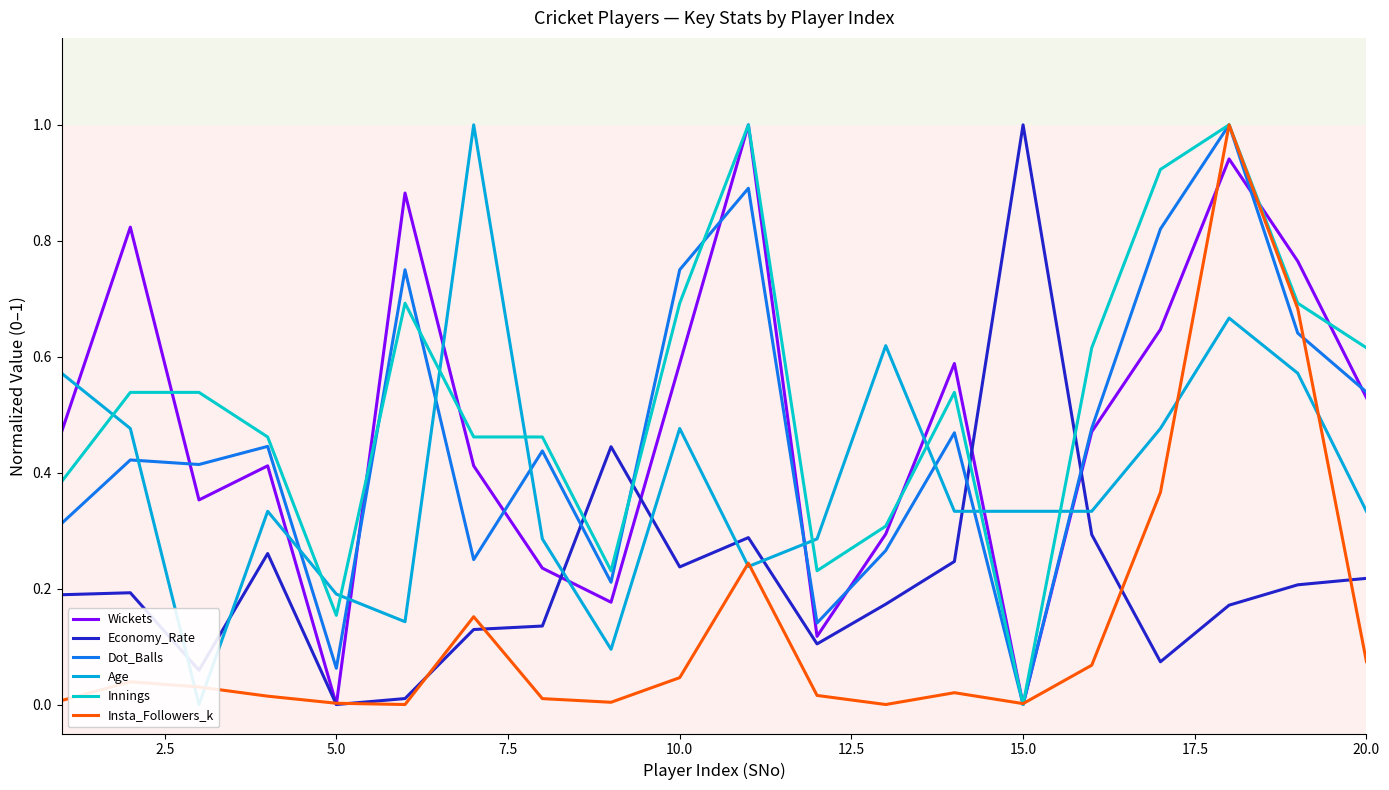

How many lines are shown in the chart?

6